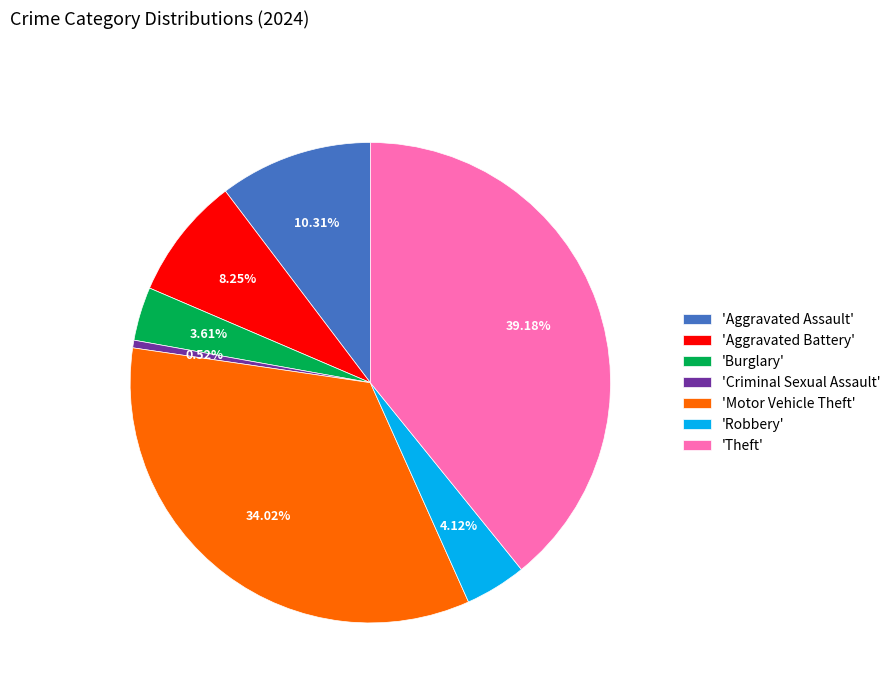

Count the number of slices in the pie.

7